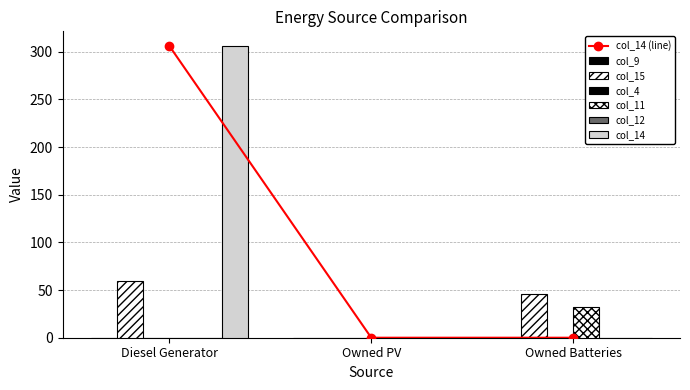

At which label does col_15 first exceed 46?

Diesel Generator